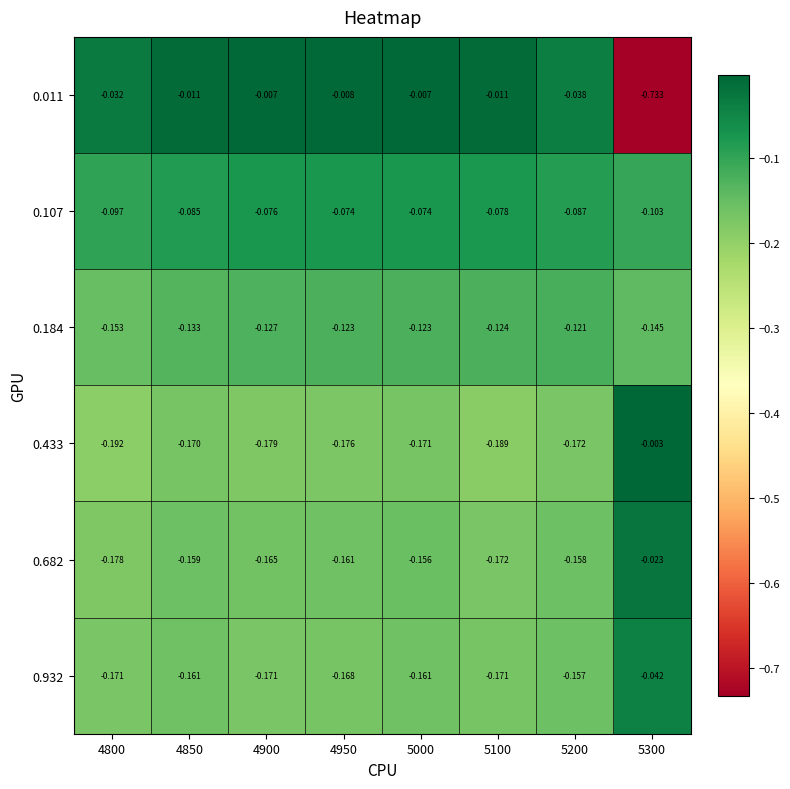

Is the value of 0.433 at 5200 greater than the value of 0.011 at 4900?

No